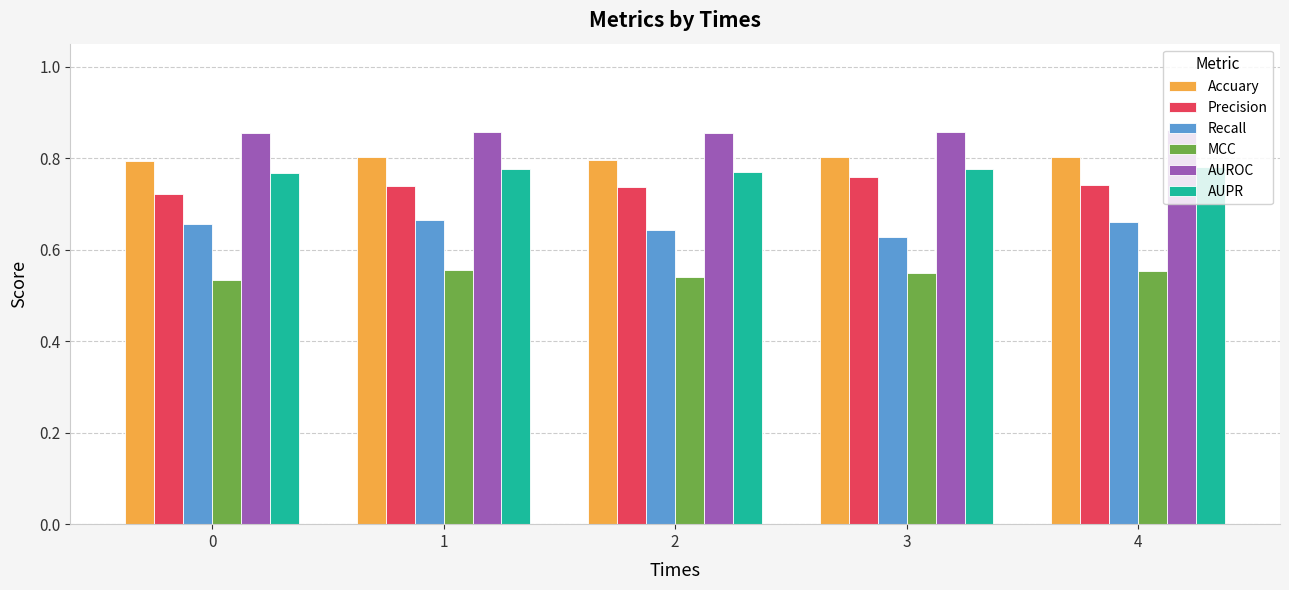

At how many categories does at least one series exceed 0?

5